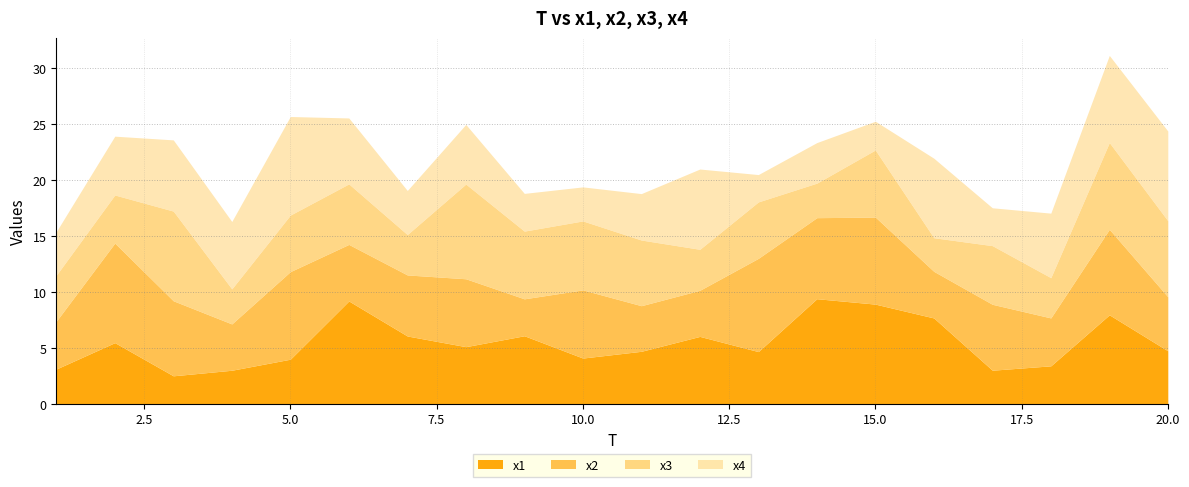

Which series has the largest range (max minus min)?

x1